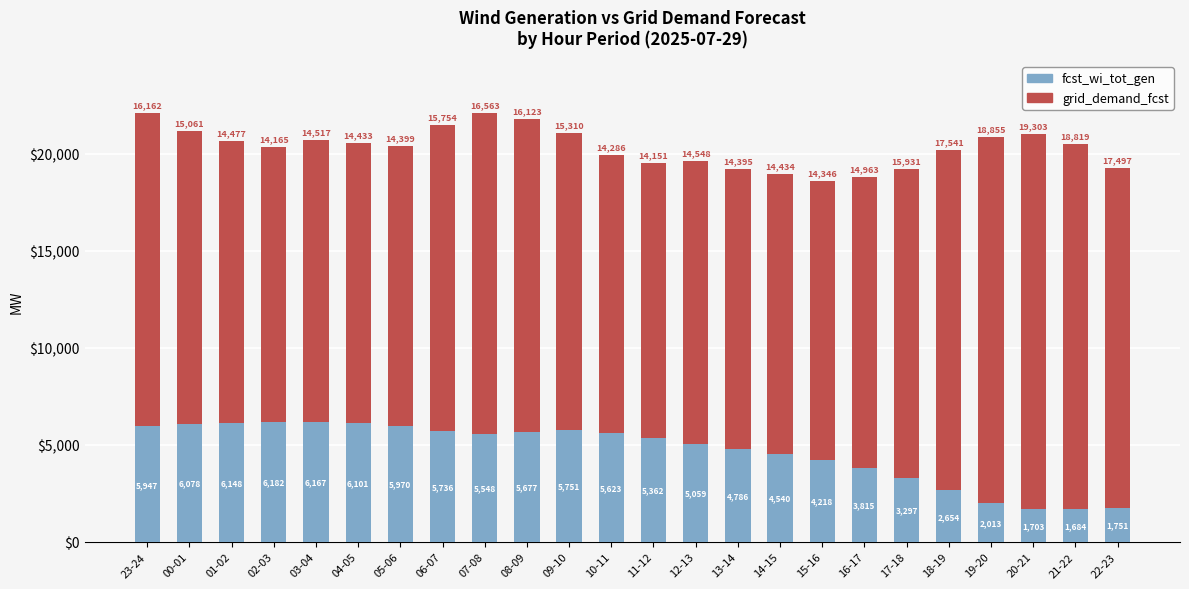

What is the total value across all series at 05-06?

20369